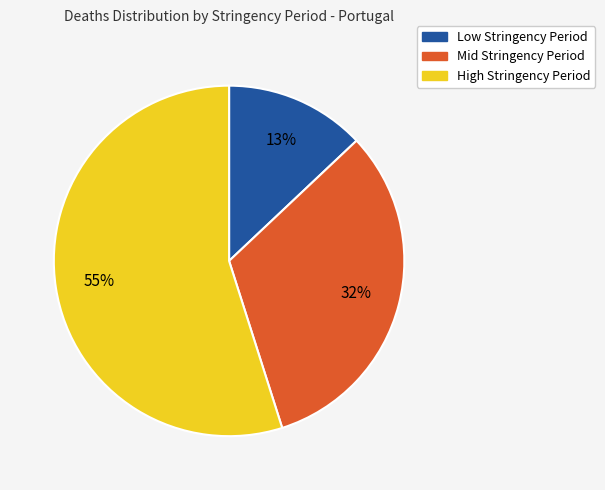

Does any single category account for the majority?

Yes